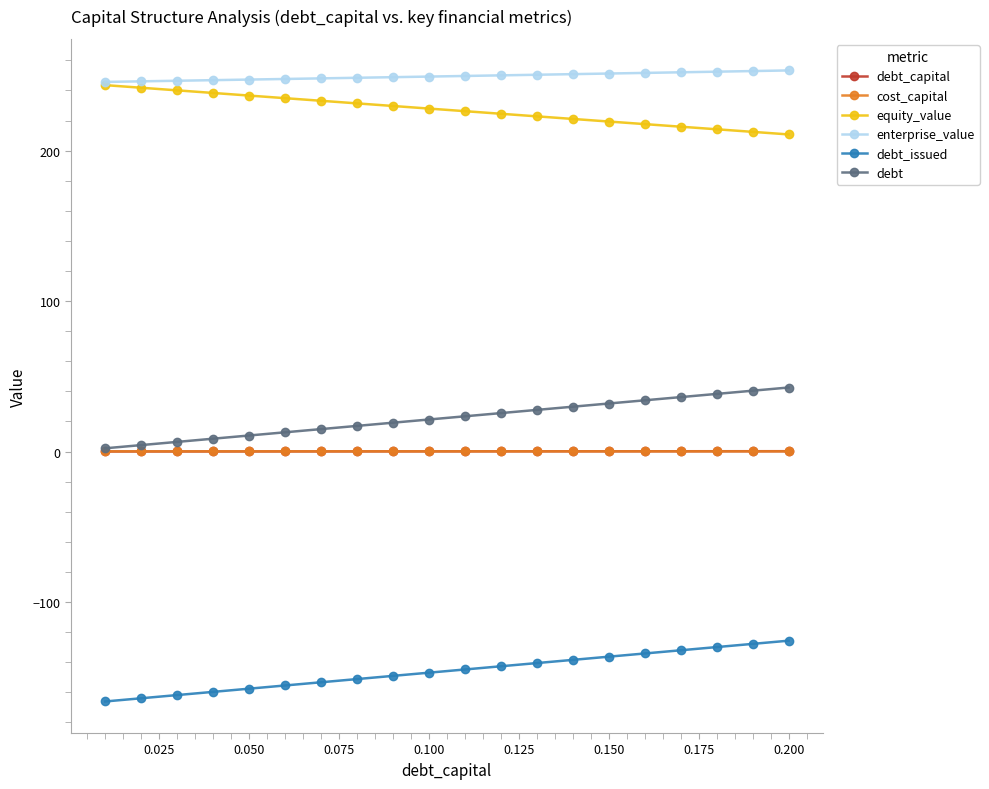

What is the maximum value for debt_issued?

-125.8